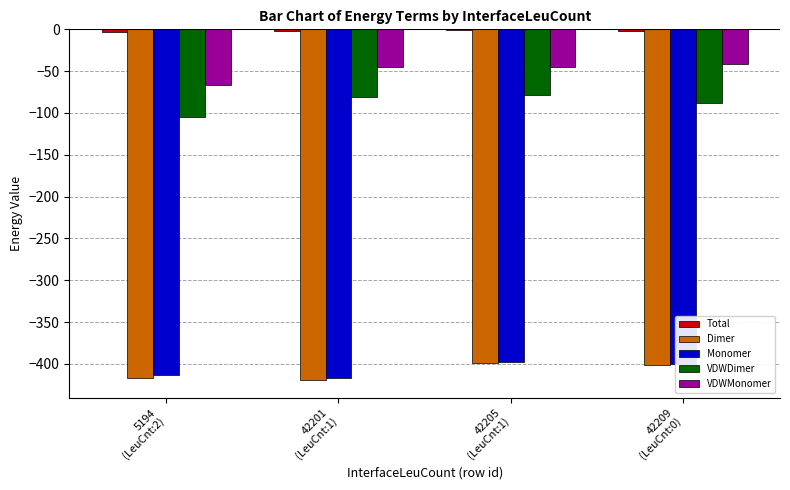

What is the sum of all VDWDimer values?

-352.9